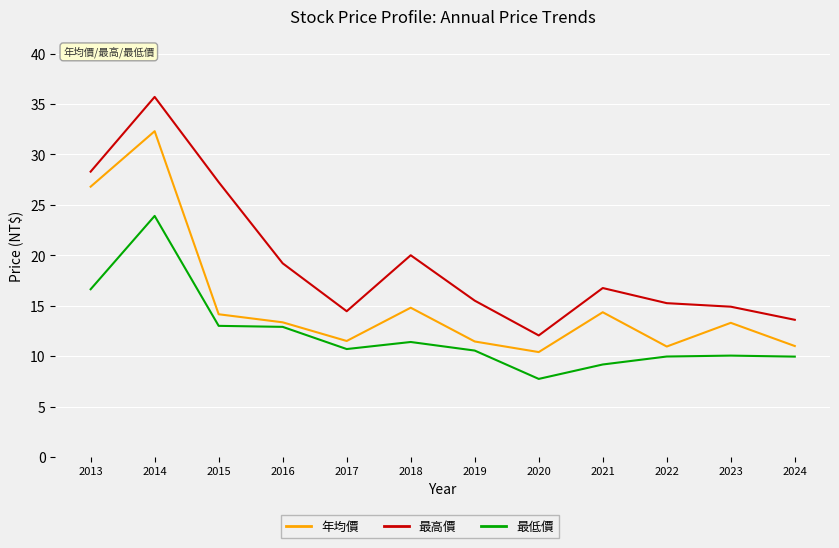

Is it true that 年均價 equals 11.5 at 2017?

True